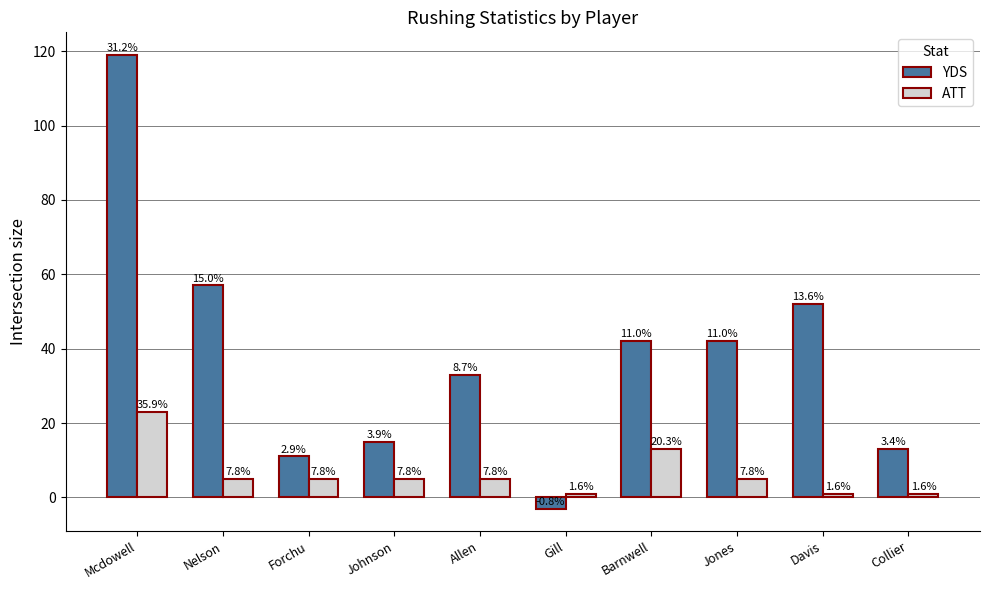

Is the value of YDS at Allen greater than the value of ATT at Johnson?

Yes